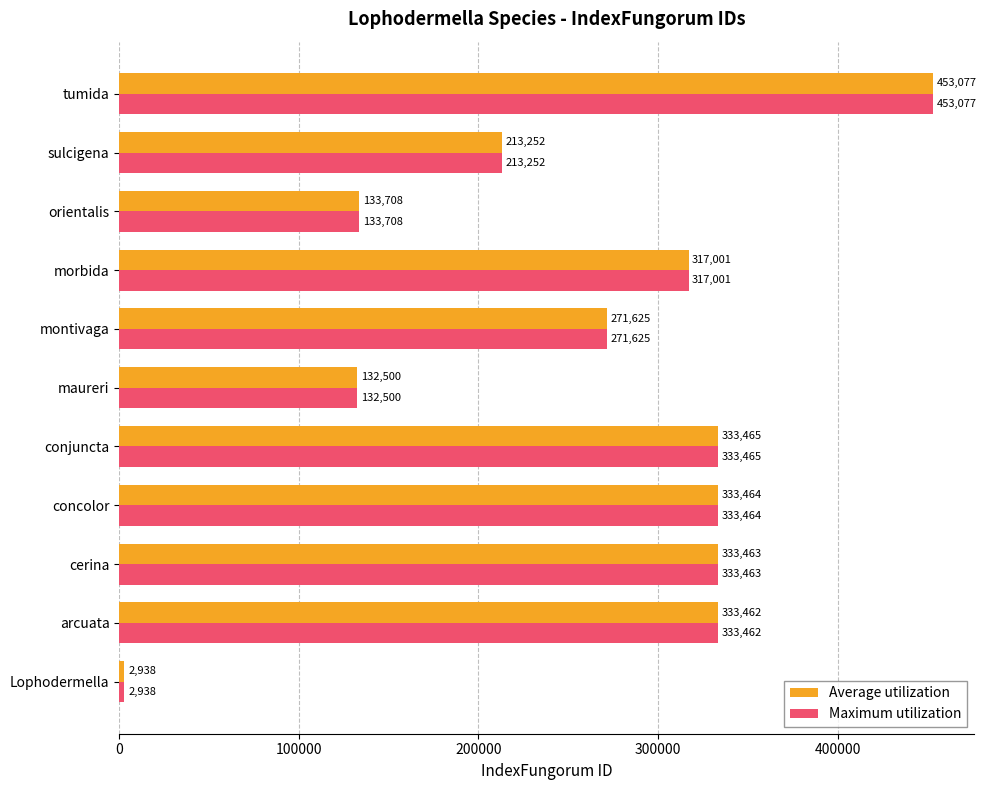

How many distinct data groups are displayed?

2